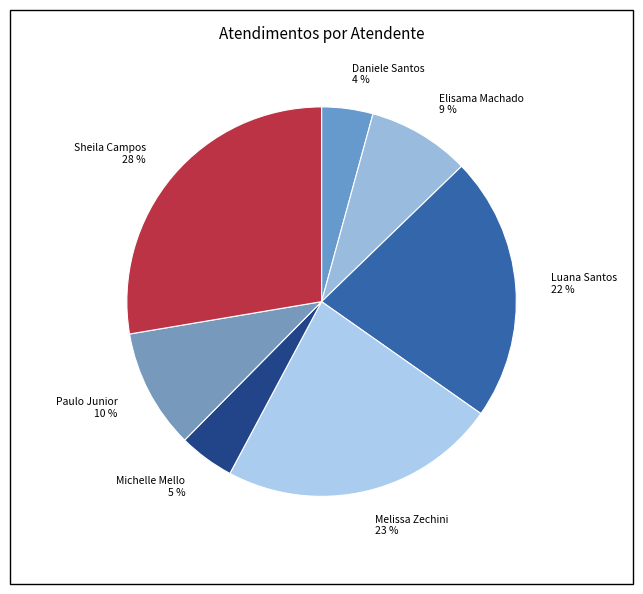

What is the largest slice in the pie chart?

Sheila Campos